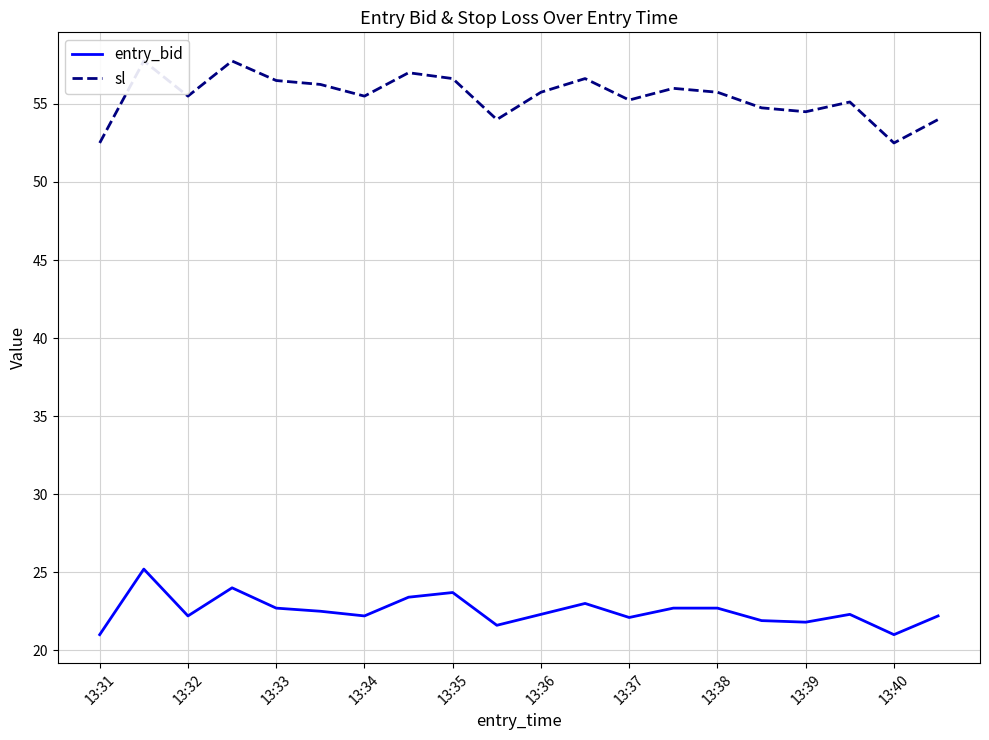

Reading right to left, transcribe all the data shown in this chart.

entry_bid: 22.2	21.0	22.3	21.8	21.9	22.7	22.7	22.1	23.0	22.3	21.6	23.7	23.4	22.2	22.5	22.7	24.0	22.2	25.2	21.0
sl: 54.0	52.5	55.1	54.5	54.8	55.8	56.0	55.2	56.6	55.8	54.0	56.6	57.0	55.5	56.2	56.5	57.8	55.5	57.8	52.5